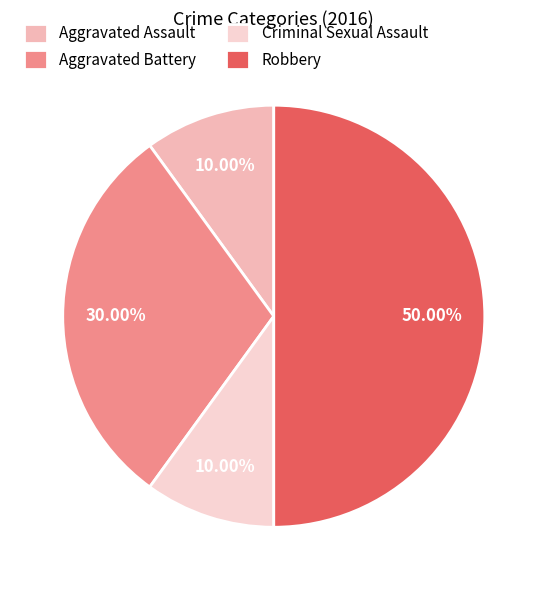

To the nearest percent, what portion does Robbery represent?

50%